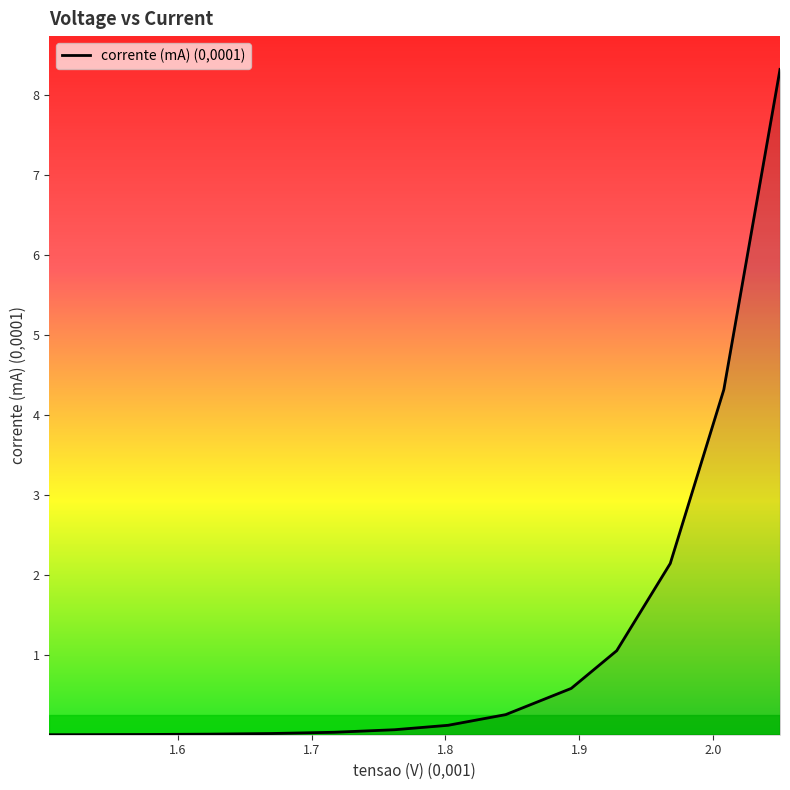

What is the average value?

1.2